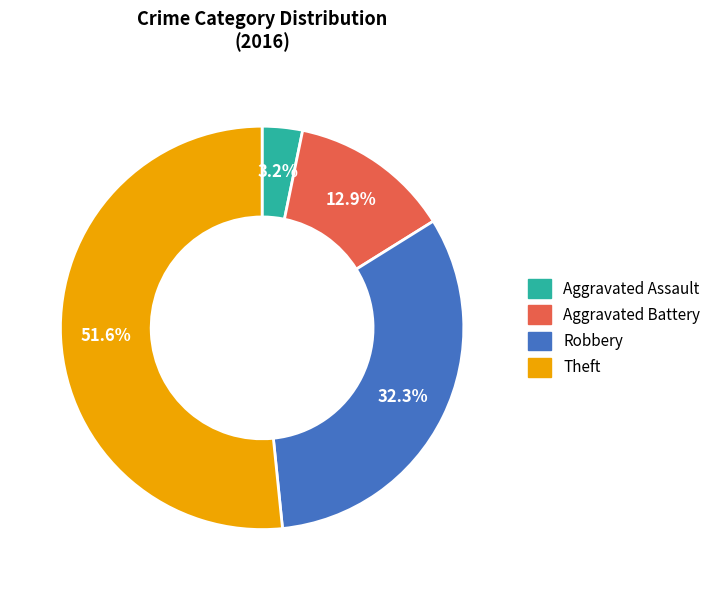

What is the largest slice in the pie chart?

Theft